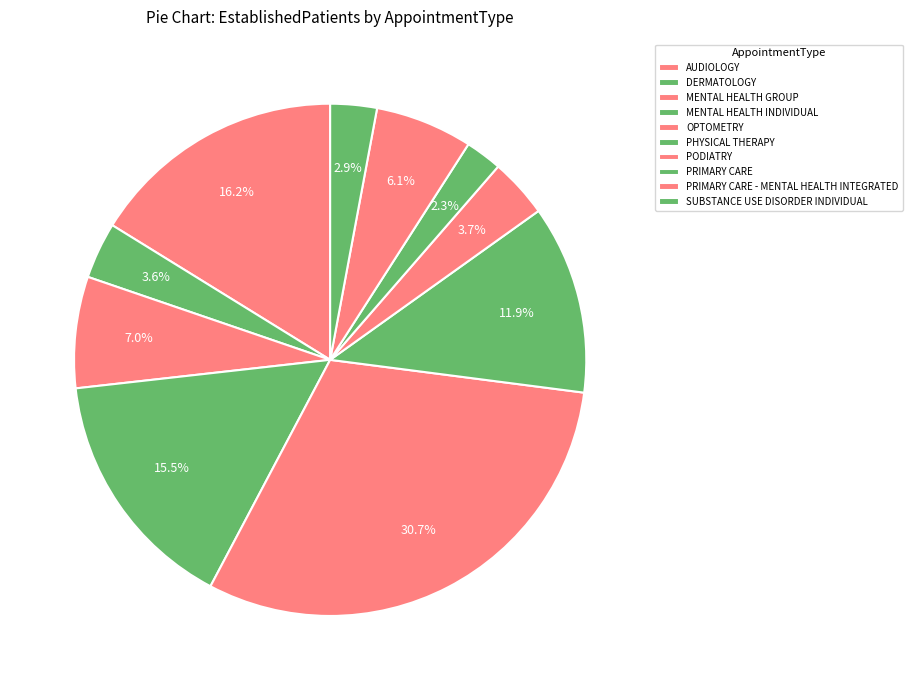

What is the largest slice in the pie chart?

OPTOMETRY